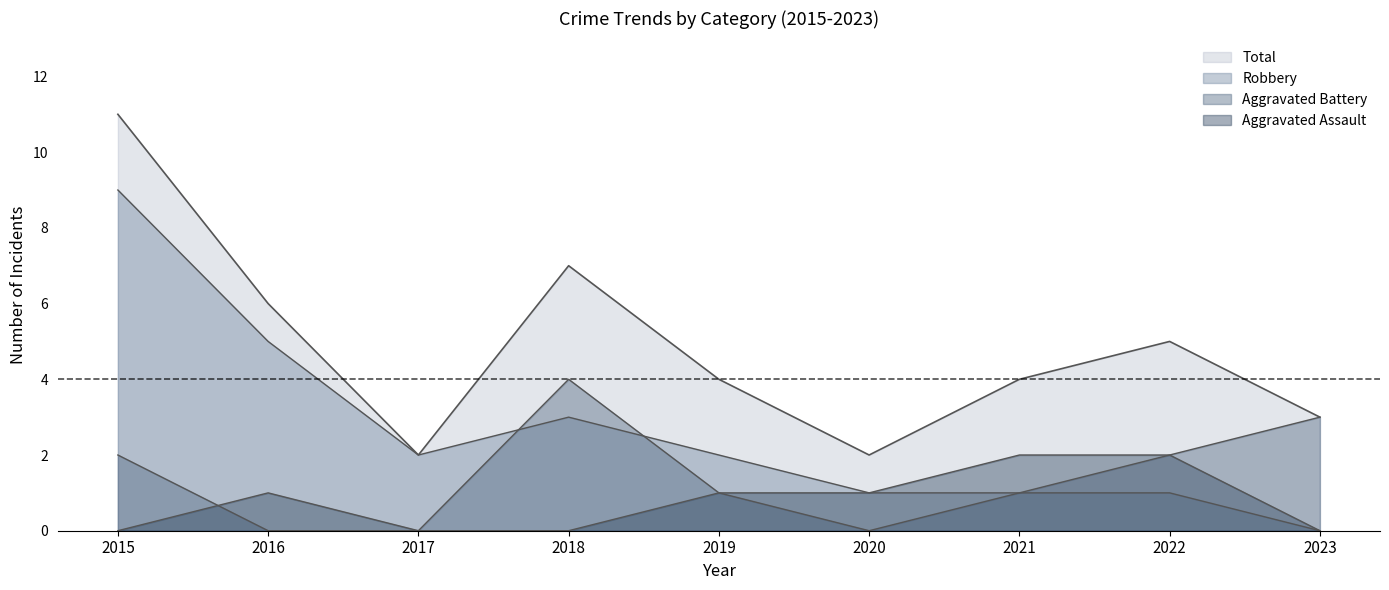

Between which two adjacent categories do Aggravated Battery and Aggravated Assault first intersect?

2015 and 2016